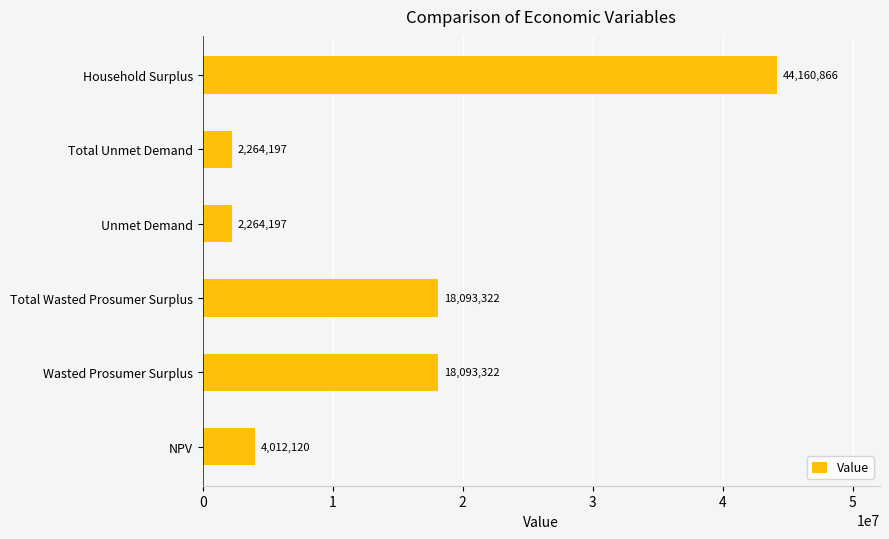

What is the ratio of the value at Total Wasted Prosumer Surplus to the value at Wasted Prosumer Surplus?

1.0